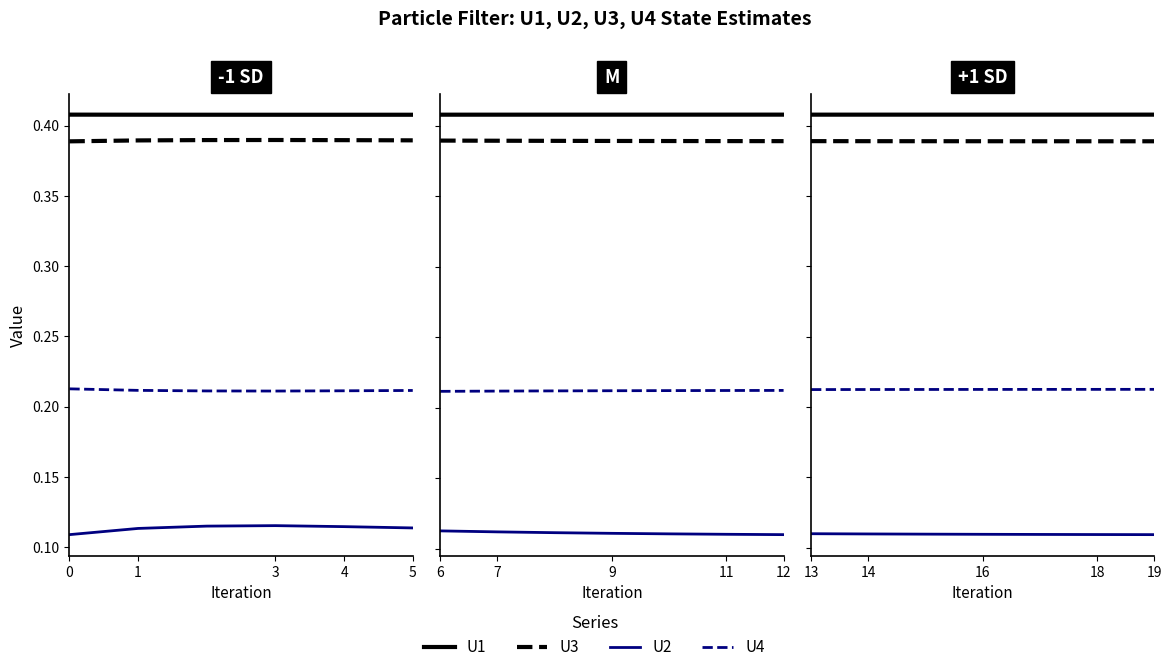

The value of U1 at 5 is 0.2. True or false?

False